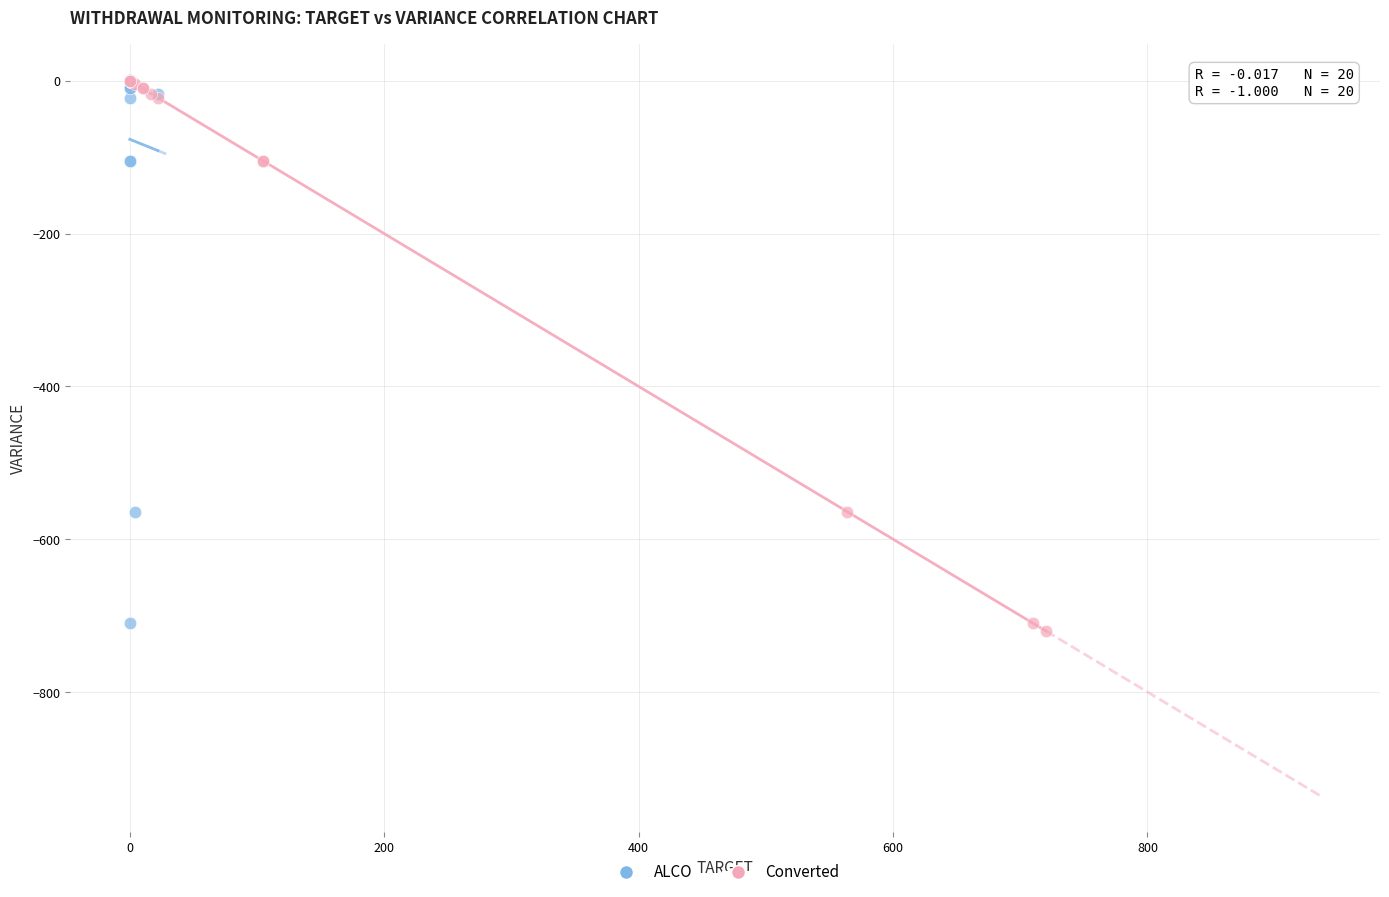

What are all the series names shown in the legend?

ALCO, Converted